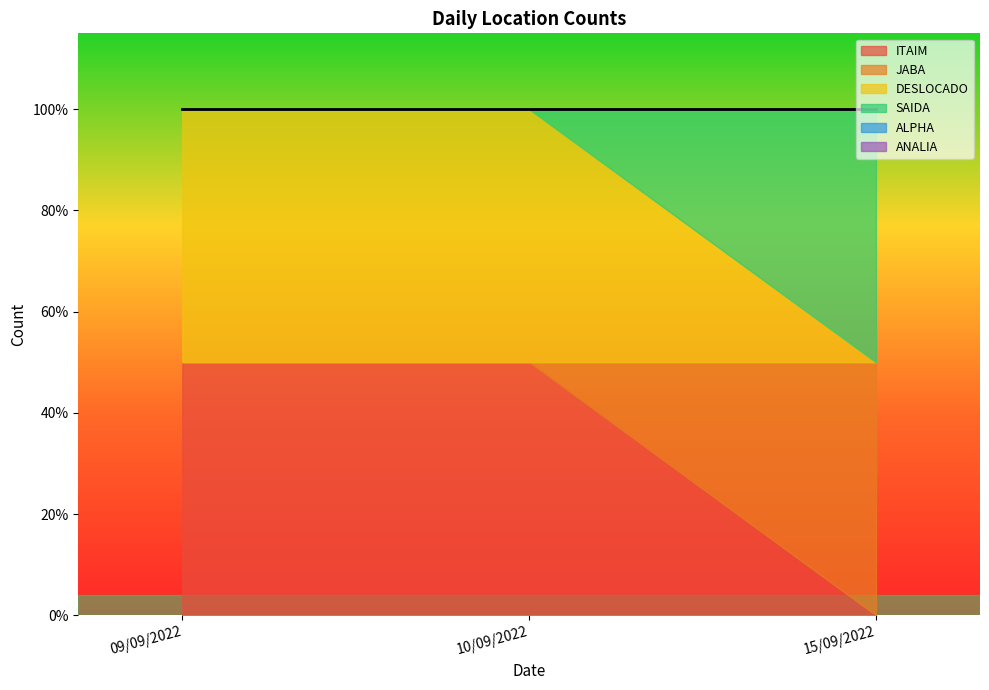

How many values in the DESLOCADO series are below 1?

1